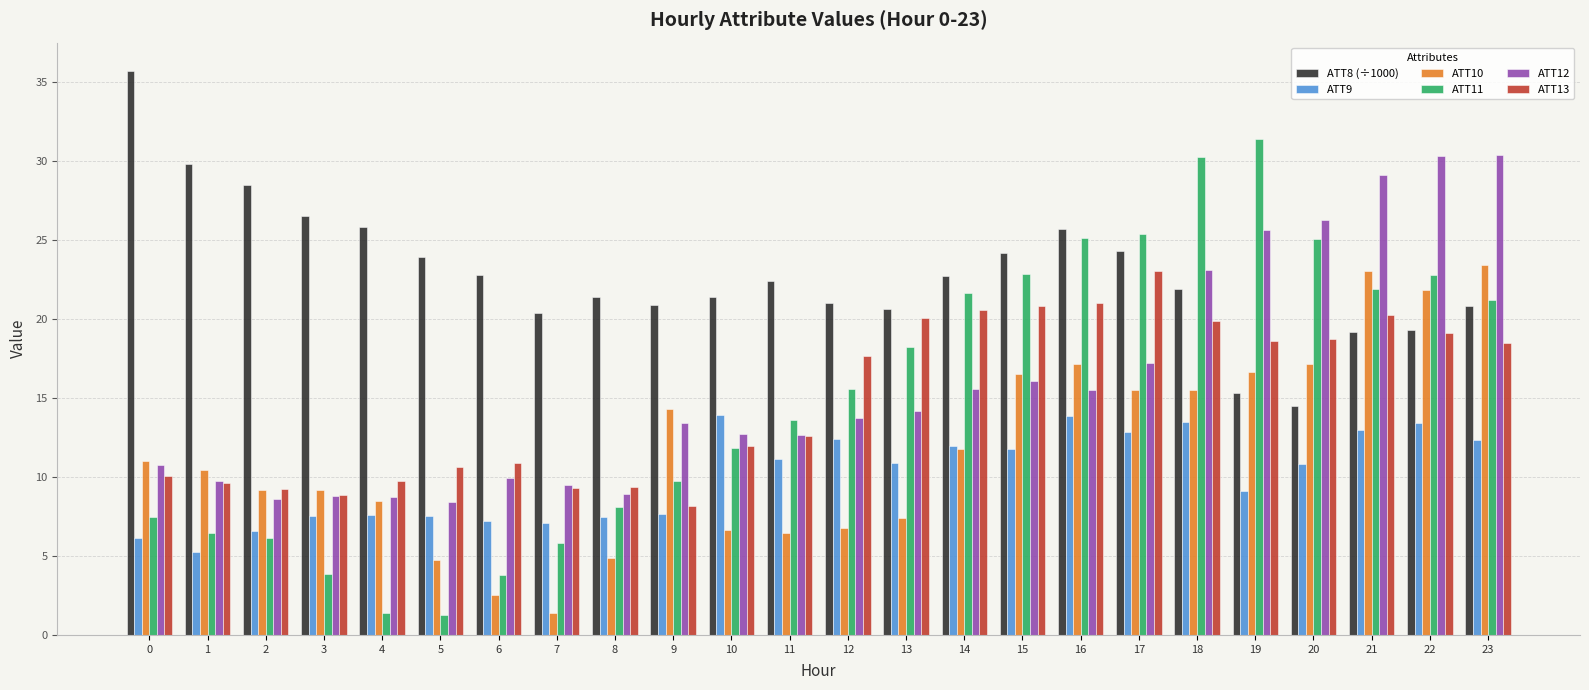

What is the difference between the ATT11 values at 17 and 16?

0.3